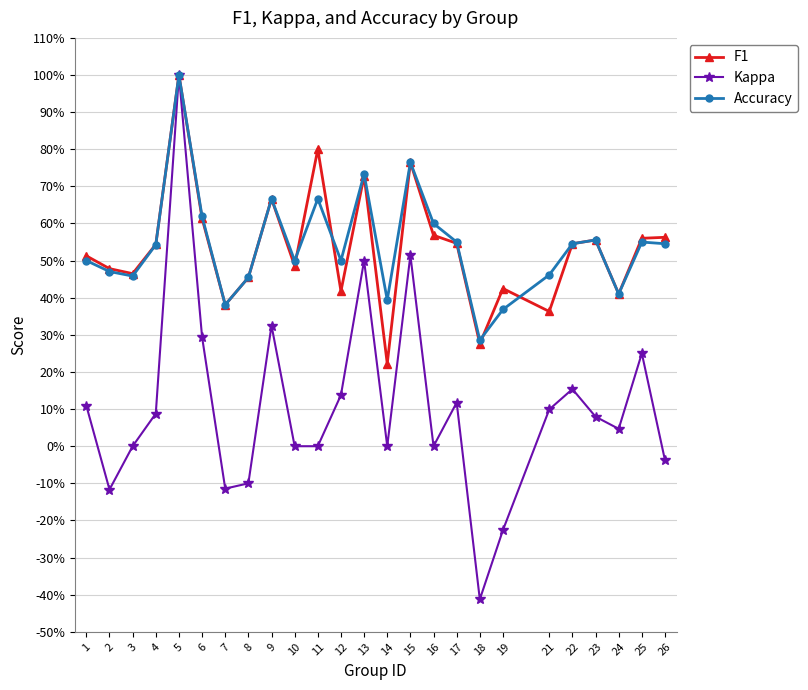

What is the value of the Kappa point at the 24th from the left?

0.2